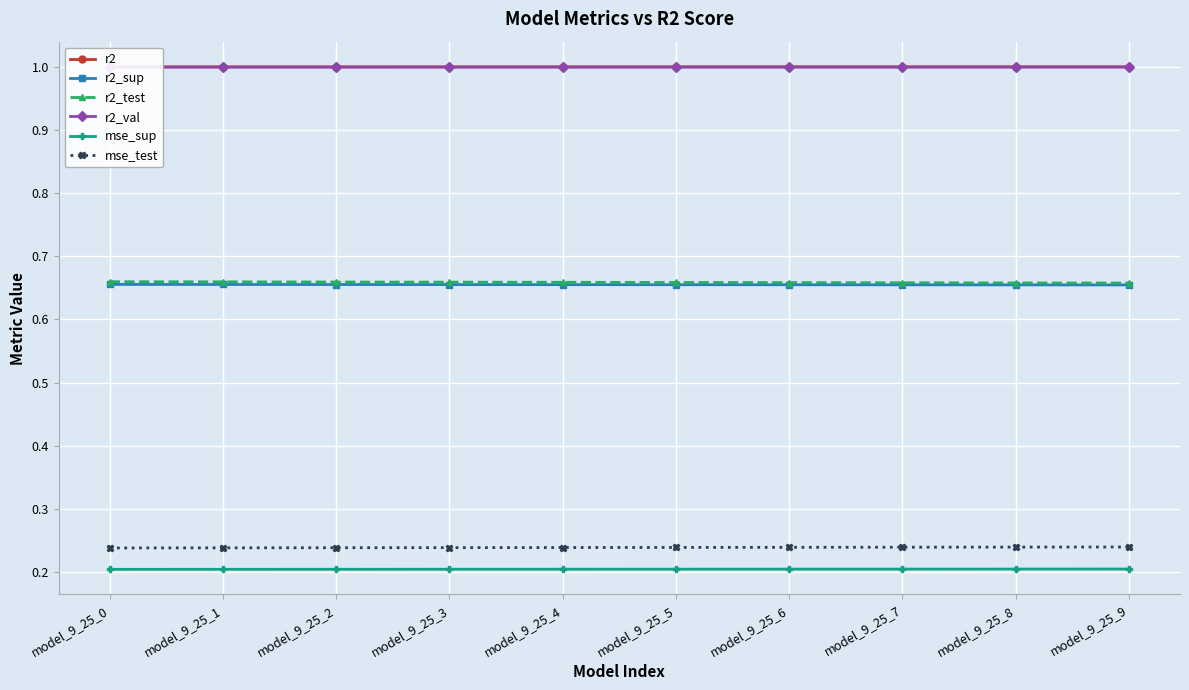

What is the sum of all r2_test values?

6.6